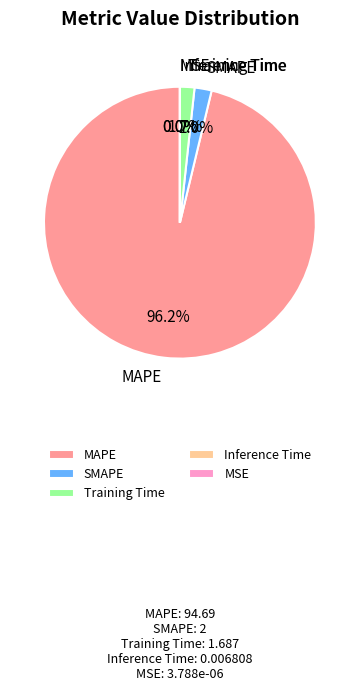

To the nearest percent, what is the difference between the MAPE and SMAPE slice percentages?

94%